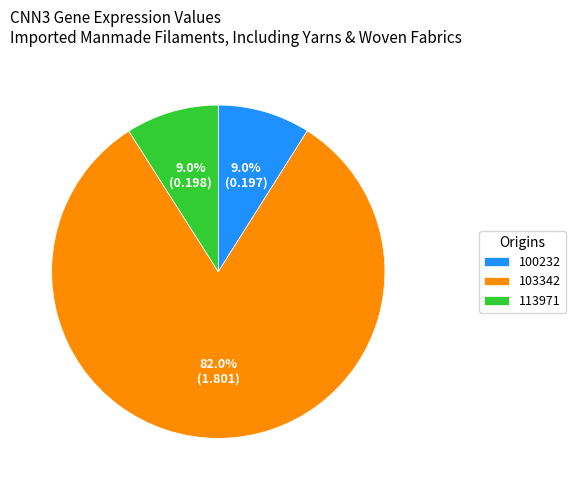

Combined, do 103342 and 100232 account for over 50%?

Yes